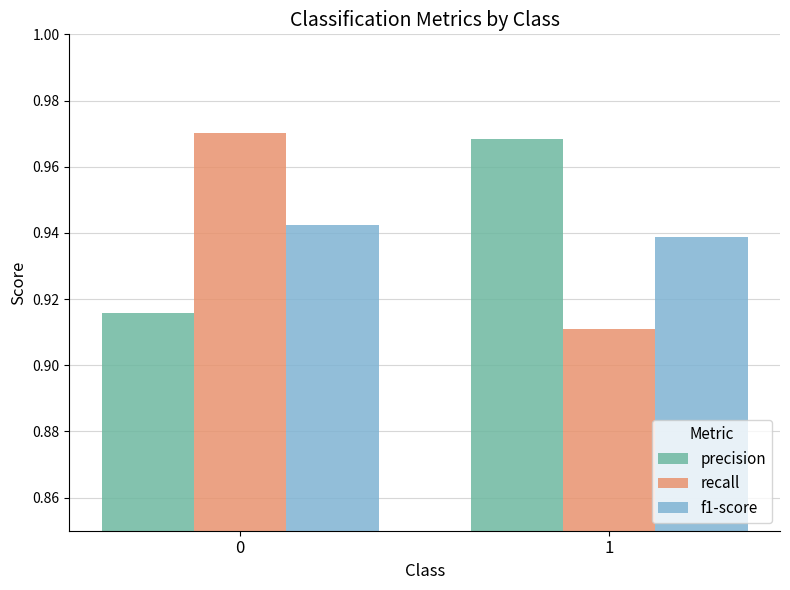

Is the value of f1-score at 0 greater than the value of recall at 1?

Yes